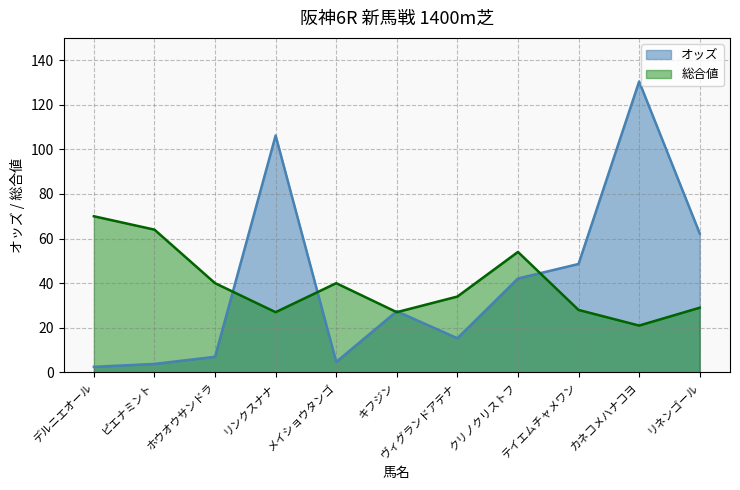

Is it true that 総合値 equals 27.0 at リンクスナナ?

True